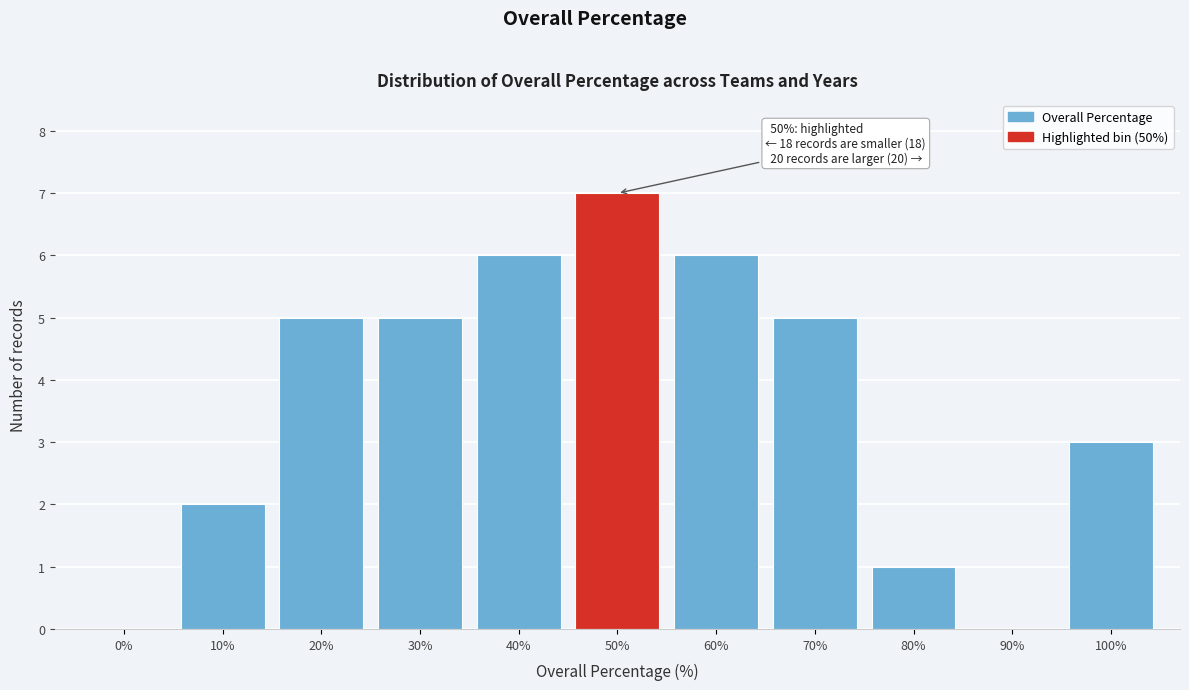

Reading left to right, what are all the values shown in this chart?

0%=0	10%=2	20%=5	30%=5	40%=6	50%=7	60%=6	70%=5	80%=1	90%=0	100%=3